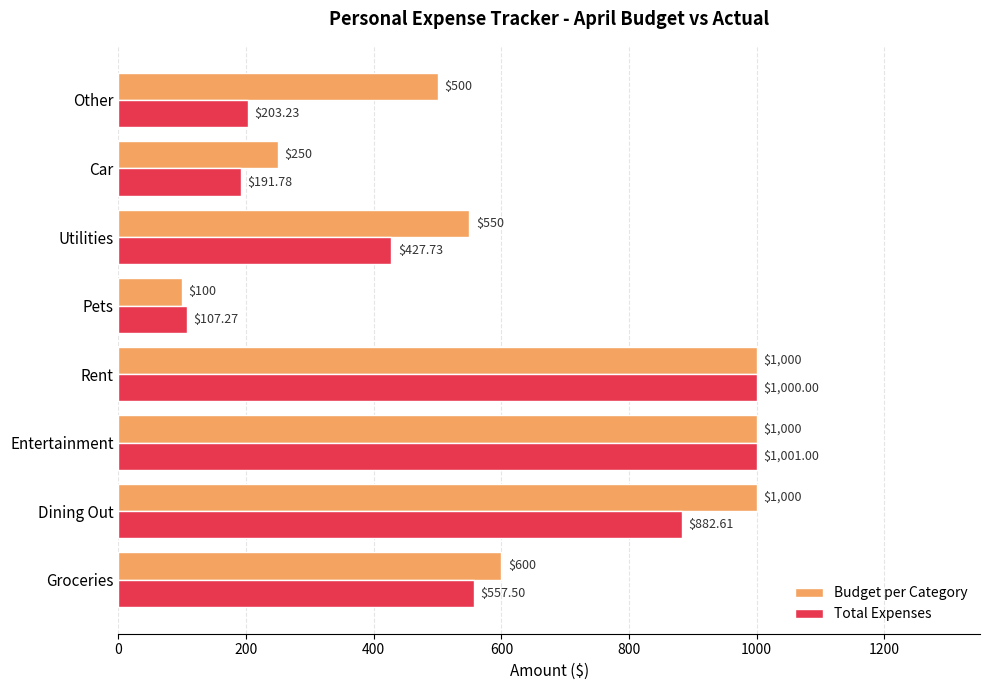

Between Groceries and Utilities, which series saw the biggest shift?

Total Expenses